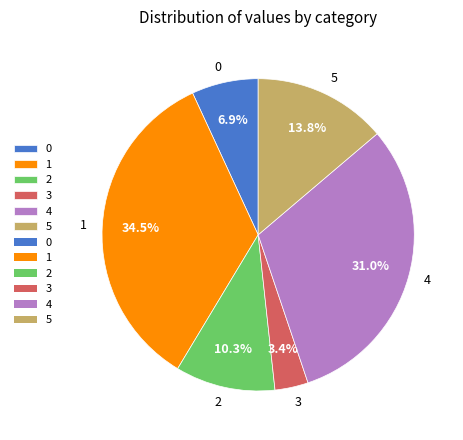

Does any single category account for the majority?

No